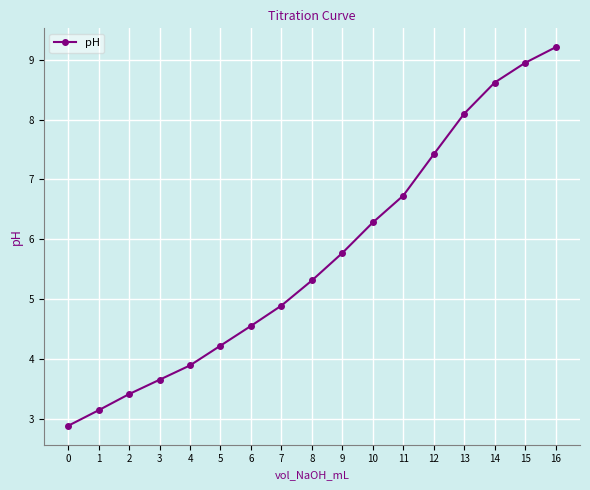

What is the average value?

5.7